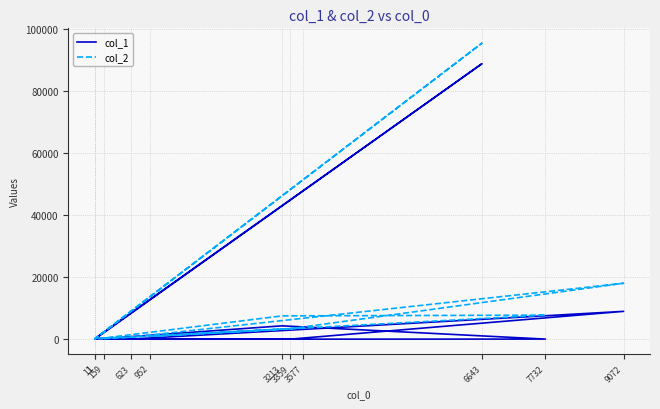

Reading right to left, extract all data points from this chart.

col_1: 3577=91	952=13	7732=43	3213=4324	1=6	6643=88942	11=324	623=56	9072=8996	3359=35	159=36
col_2: 3577=3668	952=965	7732=7775	3213=7537	1=7	6643=95585	11=335	623=679	9072=18068	3359=3394	159=195